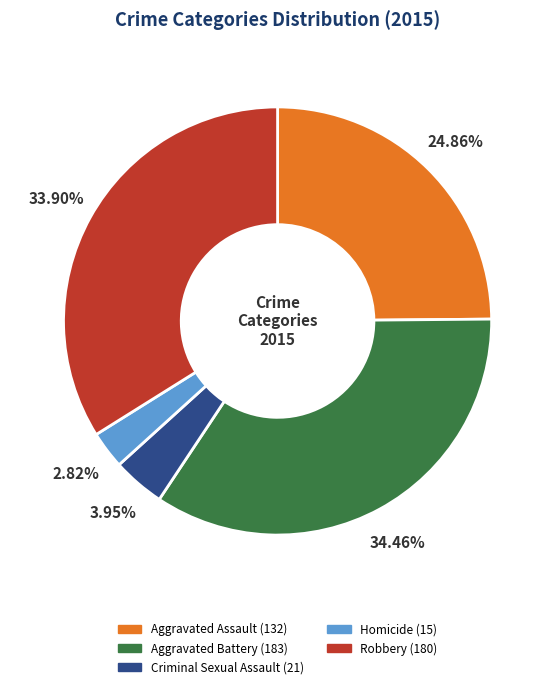

What is the largest slice in the pie chart?

Aggravated Battery